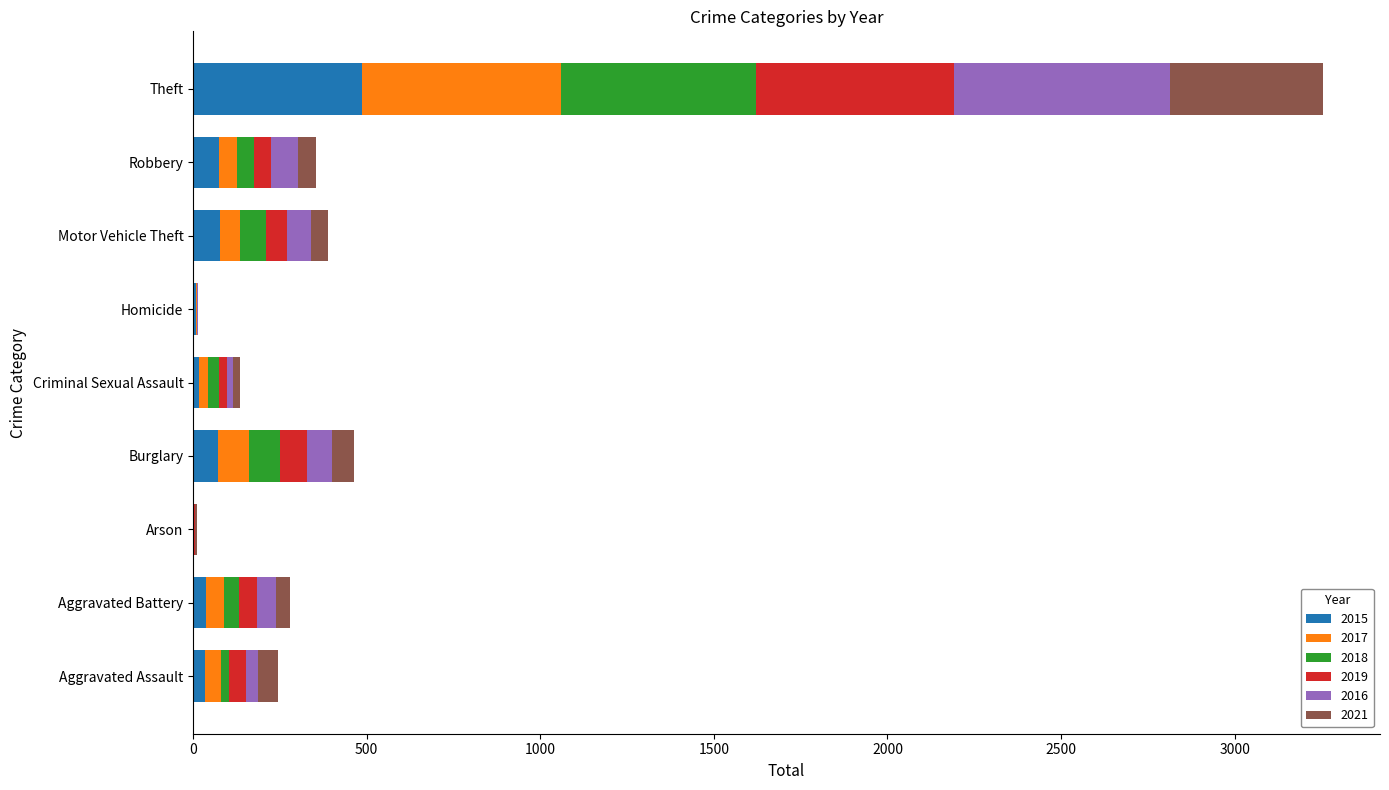

True or false: 2015 has a value of 74 at Robbery.

True